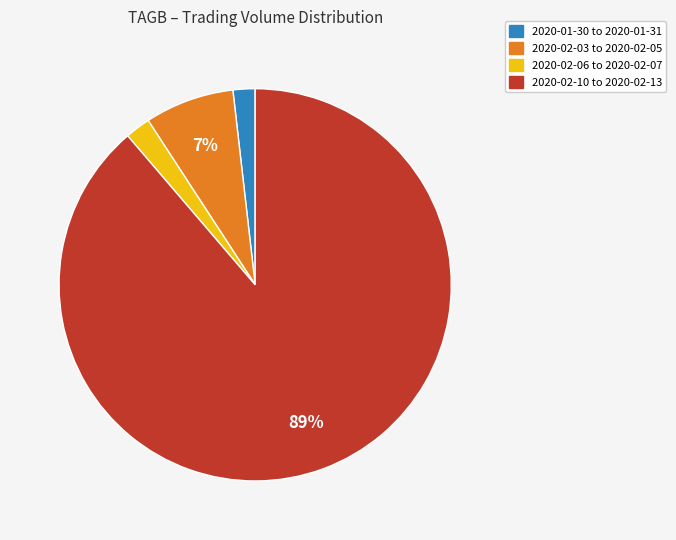

True or false: 2020-02-10 to 2020-02-13 accounts for 89% of the total.

True